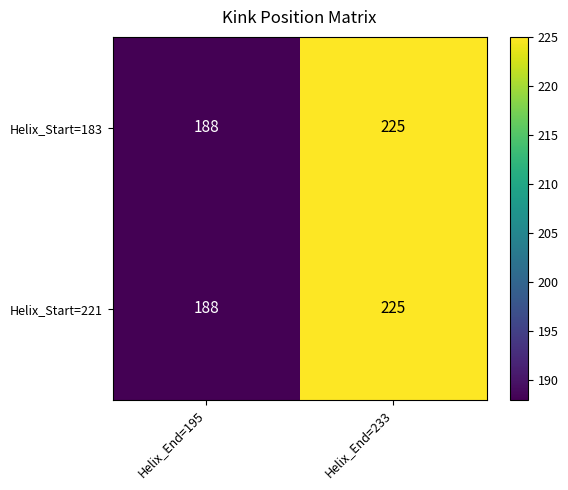

What is the difference between the Helix_Start=221 values at Helix_End=195 and Helix_End=233?

37